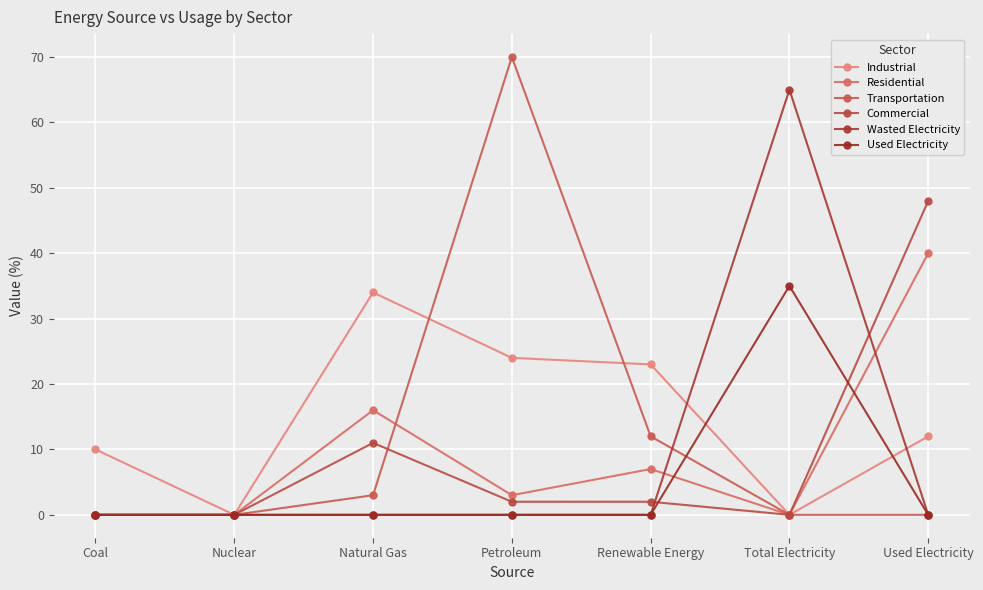

Is it true that Used Electricity equals 17 at Coal?

False